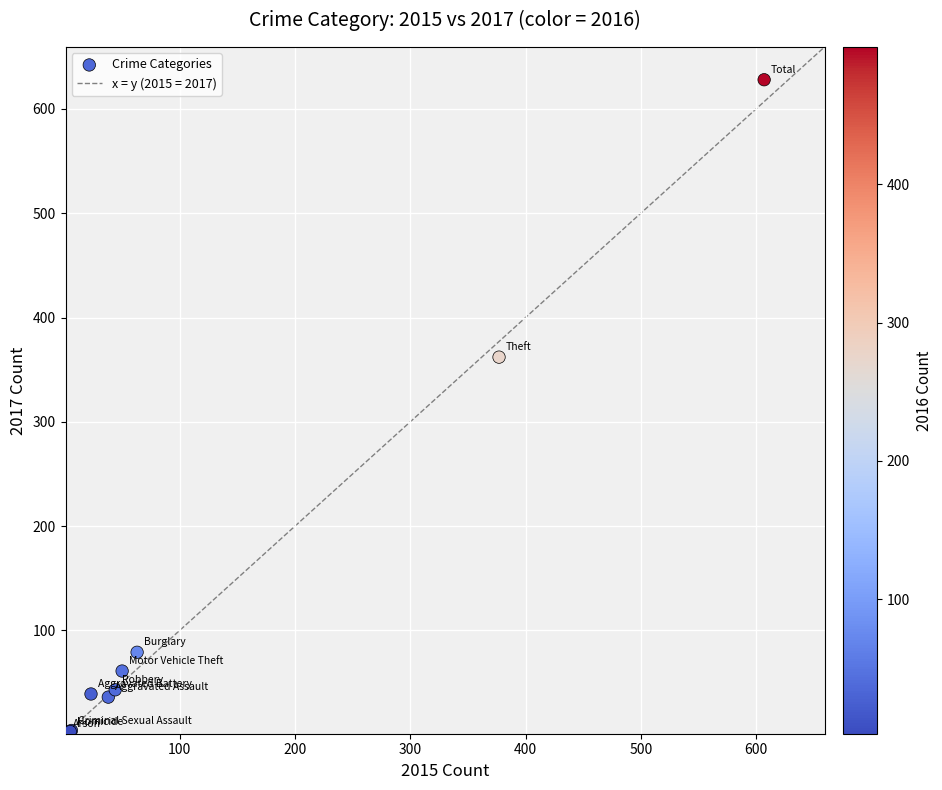

What Y value in the scatter plot is closest to 314?

362